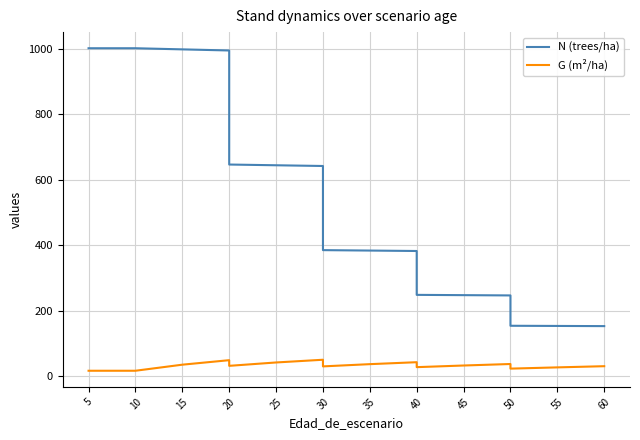

True or false: G (m²/ha) and N (trees/ha) cross at least once.

False